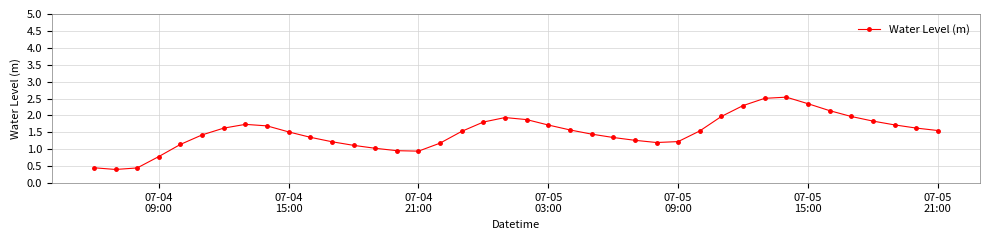

What is the maximum value shown in the chart?

2.5